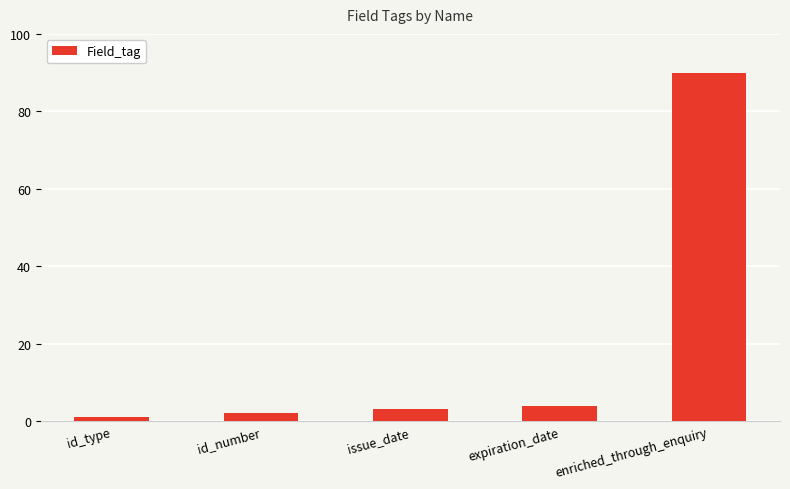

Which category has the lowest value across all series?

id_type